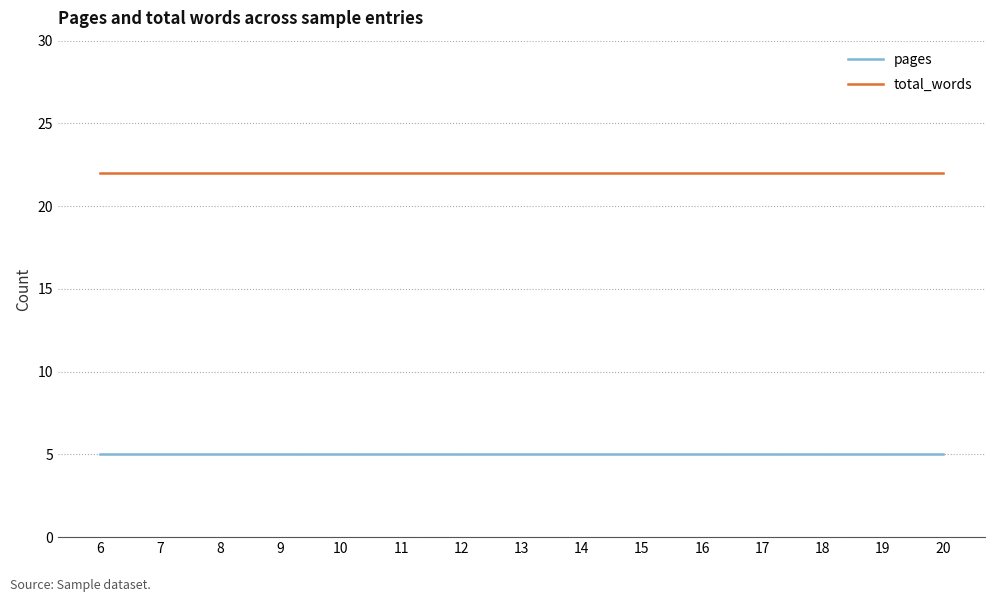

Reading left to right, what are all the values shown in this chart?

pages: 5	5	5	5	5	5	5	5	5	5	5	5	5	5	5
total_words: 22	22	22	22	22	22	22	22	22	22	22	22	22	22	22